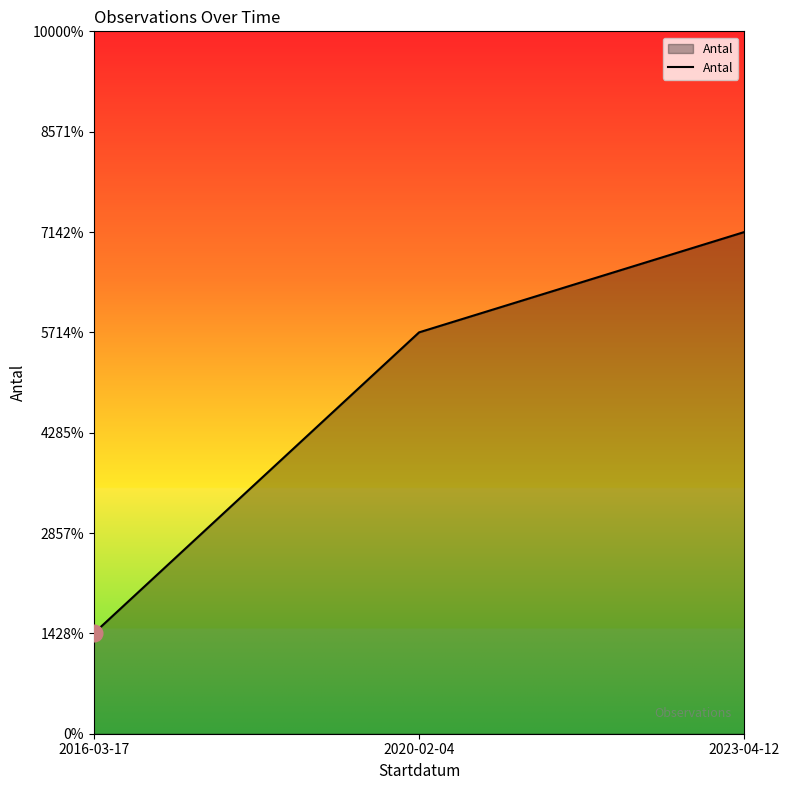

List the labels in order of value, largest first.

2023-04-12, 2020-02-04, 2016-03-17